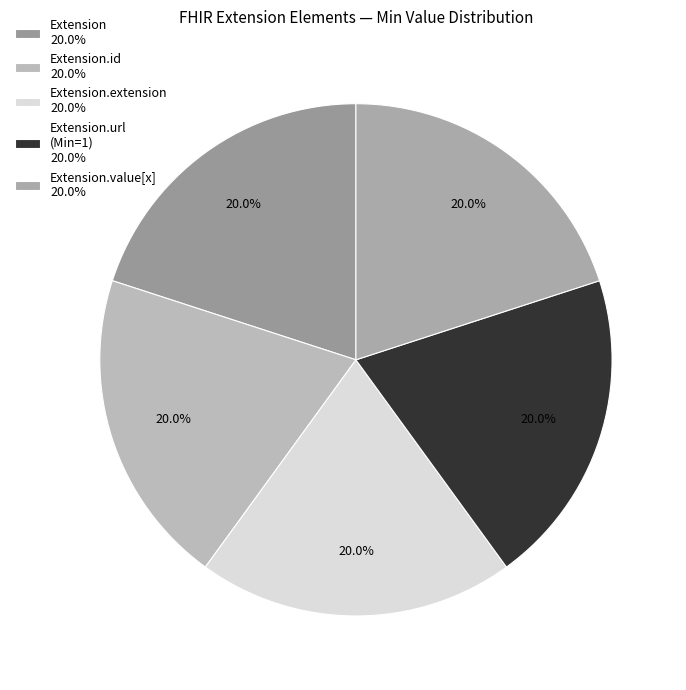

How many slices are in this pie chart?

5